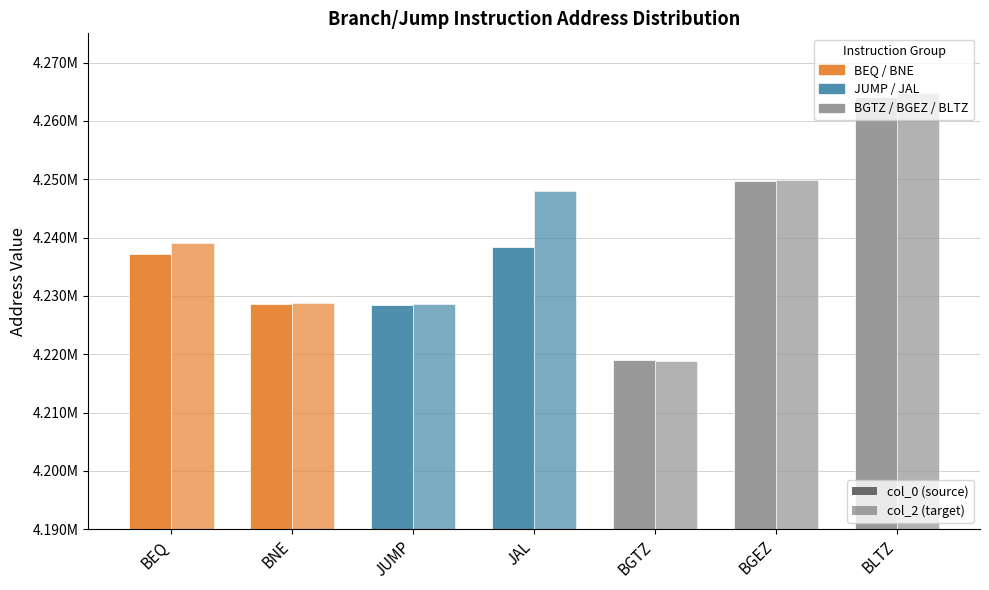

Does the chart contain stacked bars?

No